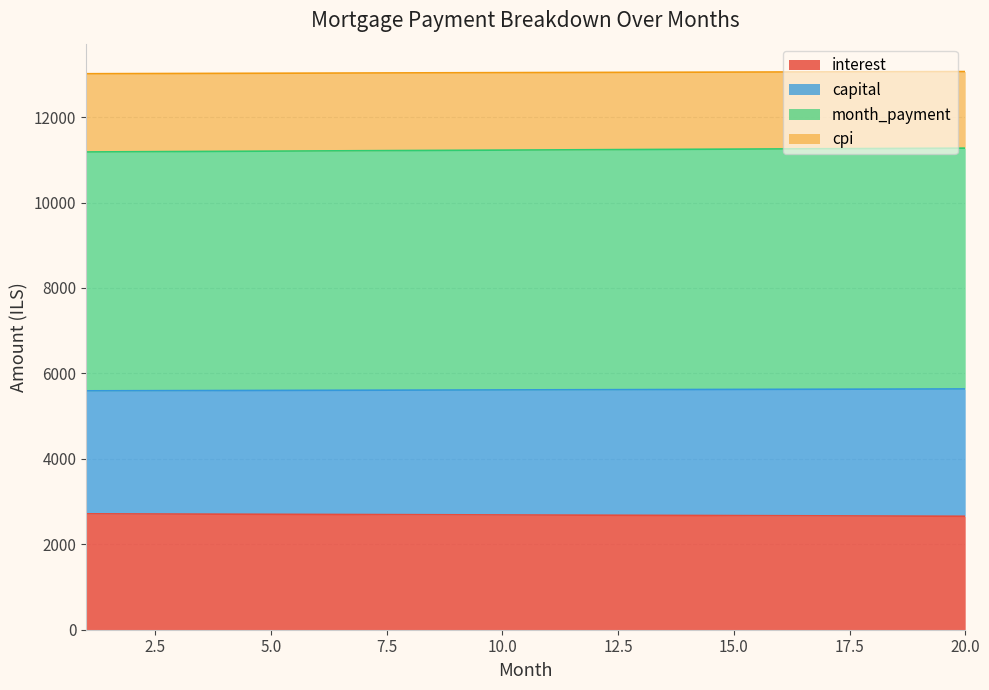

How many values in the cpi series exceed 13043?

10